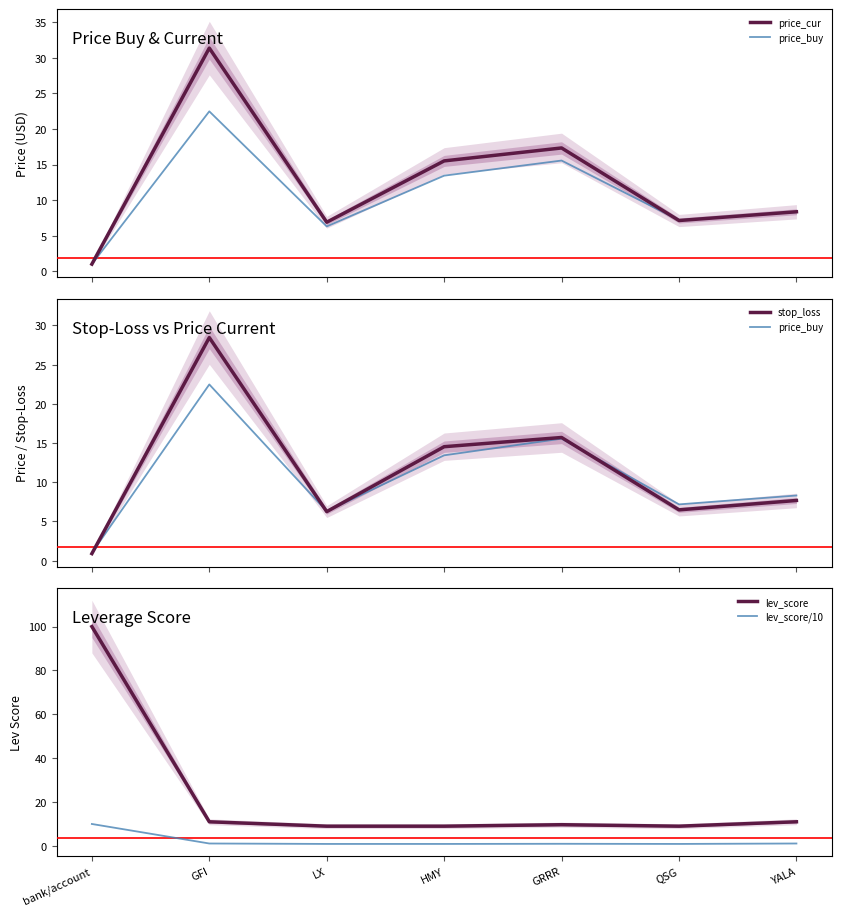

Which label corresponds to the largest value in the chart?

bank/account